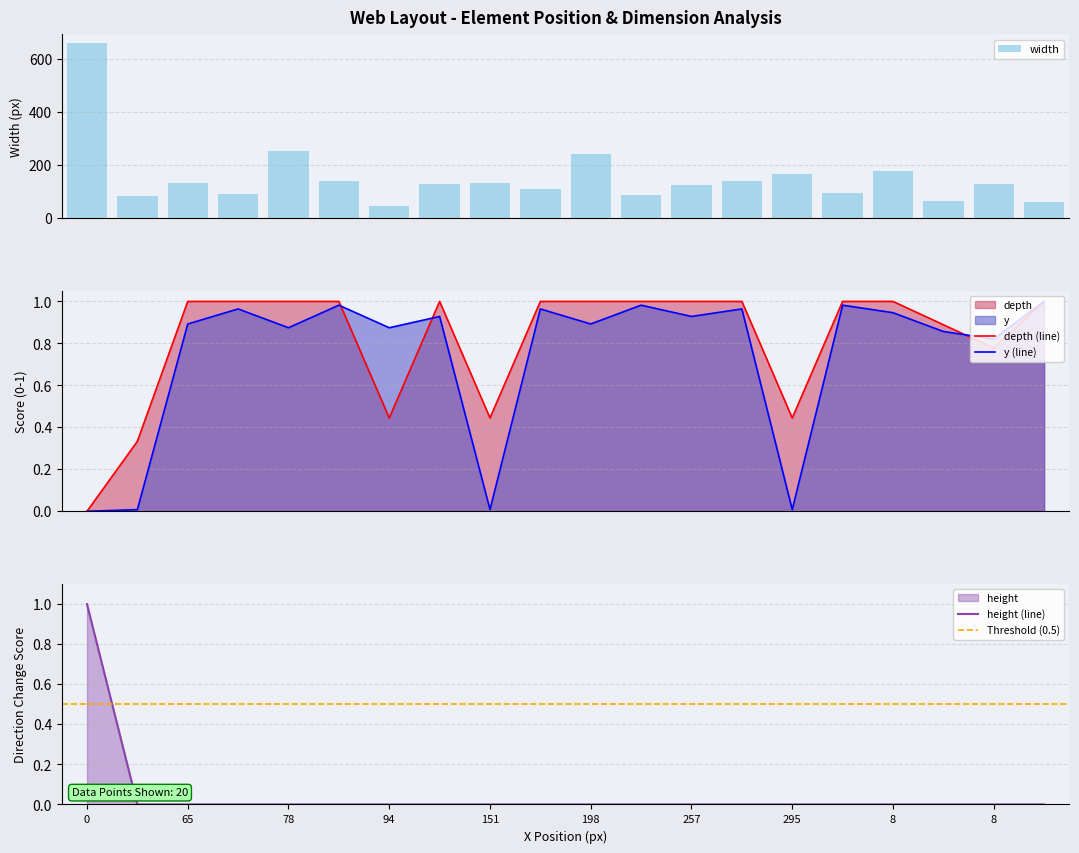

Is it true that depth equals 0.4 at 93?

False